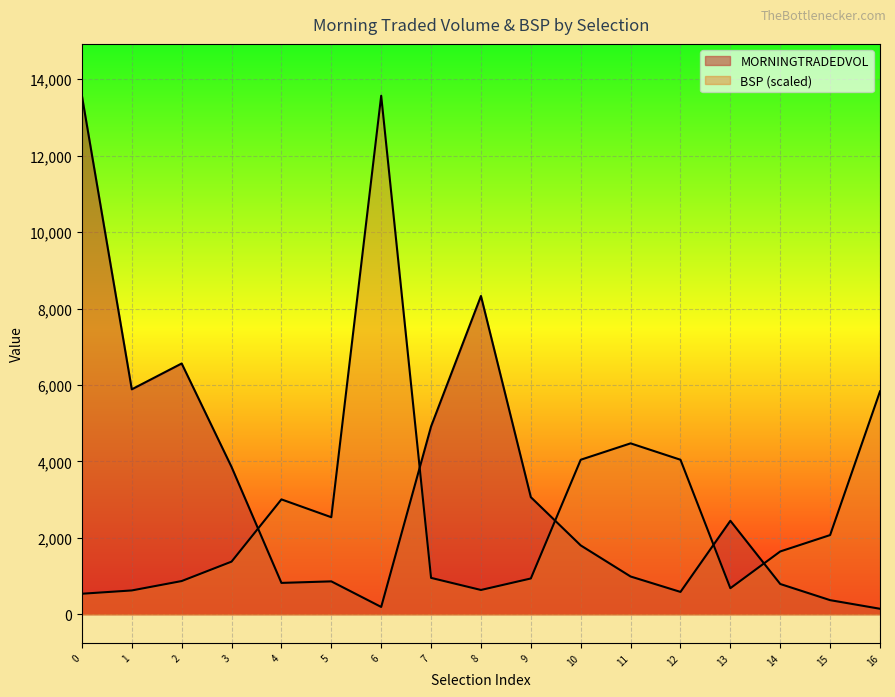

What are all the series names shown in the legend?

MORNINGTRADEDVOL, BSP